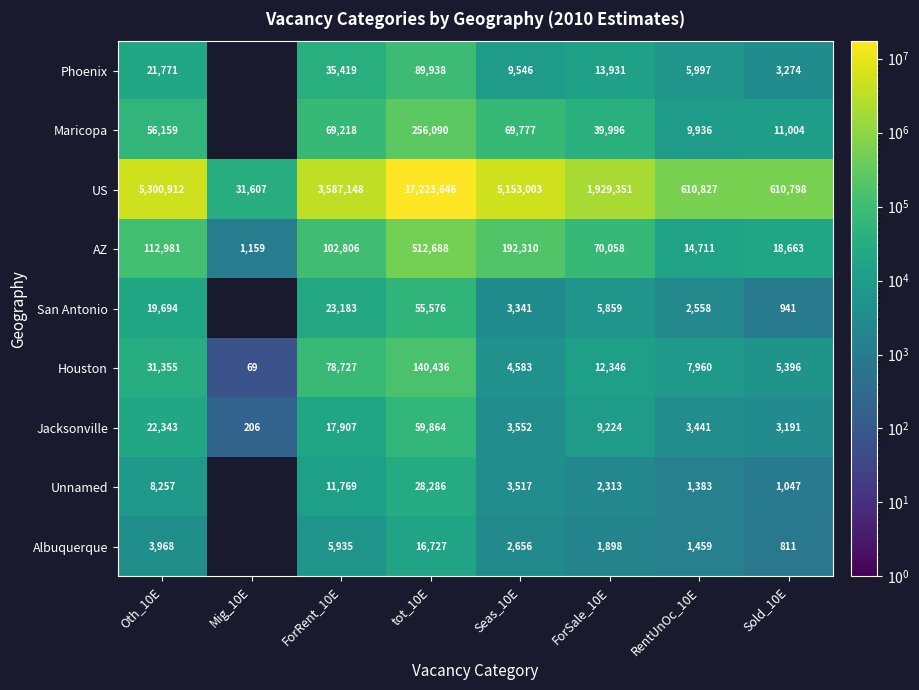

At which label does Houston reach its peak?

tot_10E